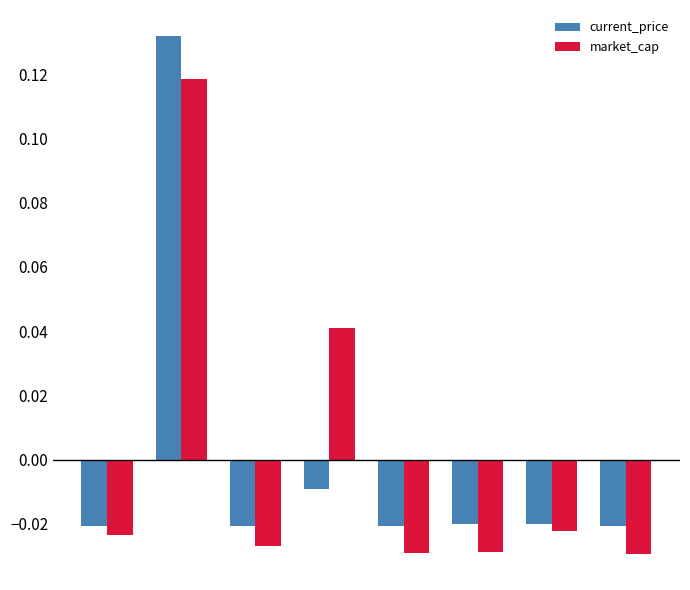

Which series has the largest range (max minus min)?

current_price